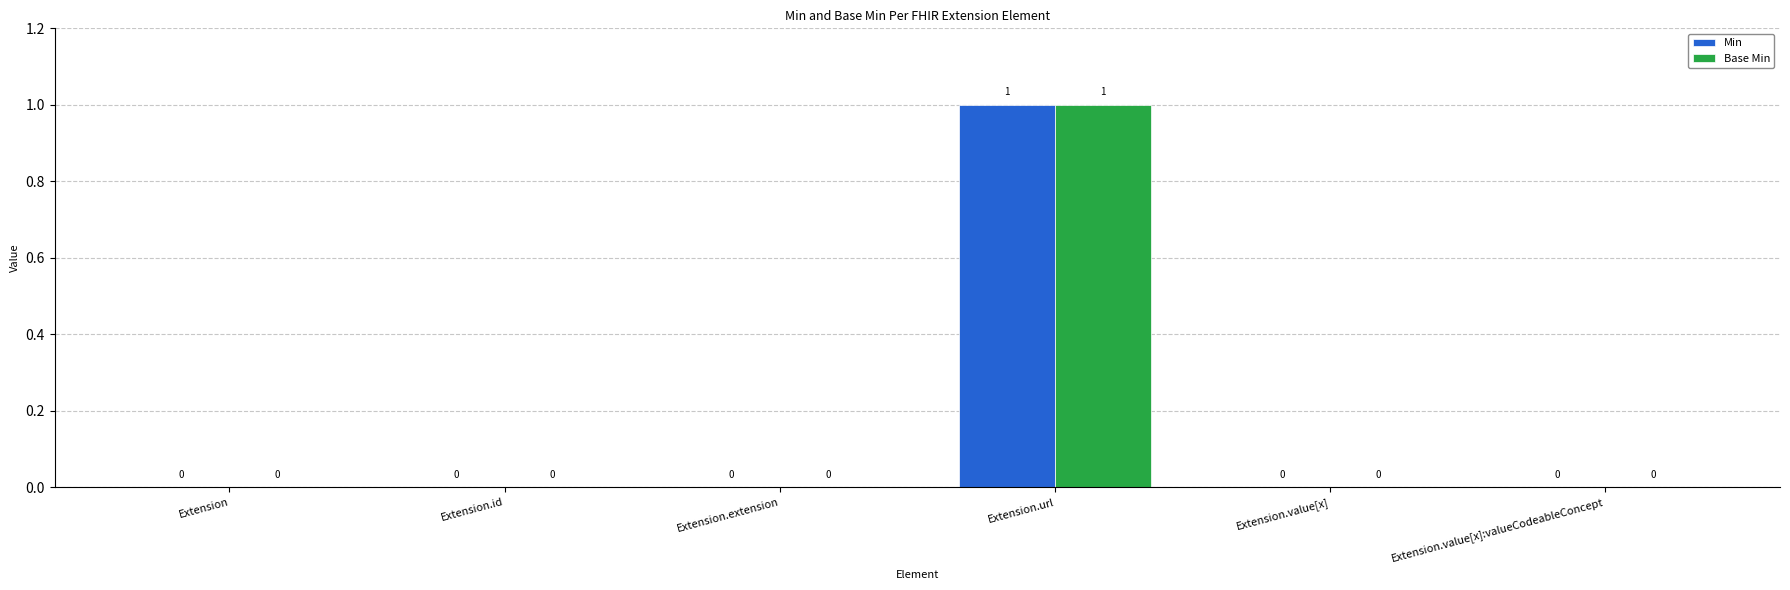

What are all the series names shown in the legend?

Min, Base Min